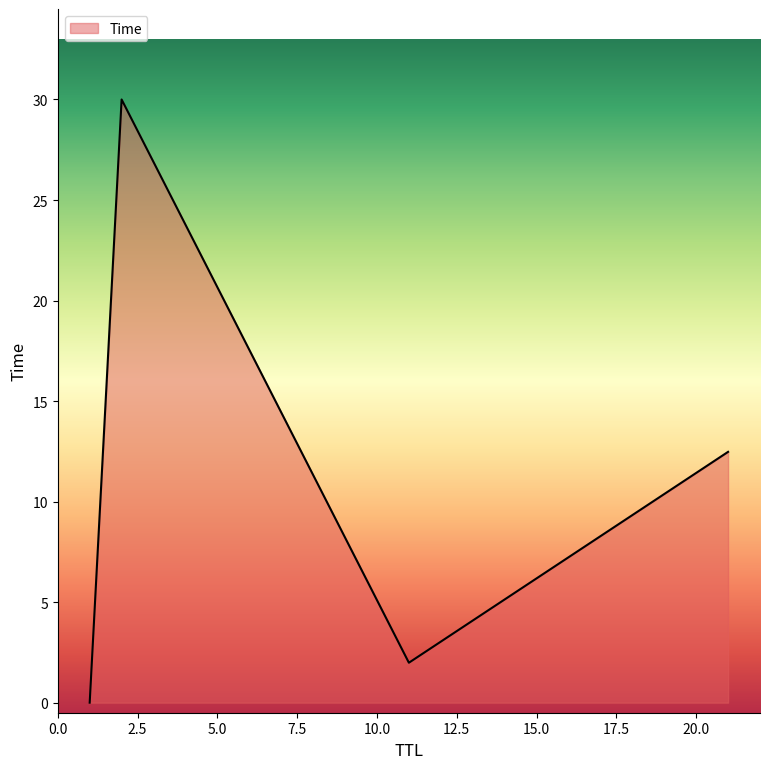

How many lines are shown in the chart?

1